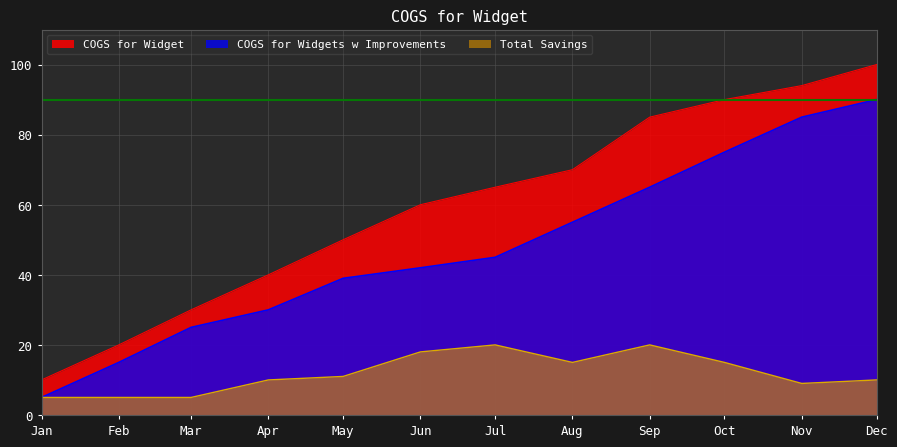

How many lines are shown in the chart?

3